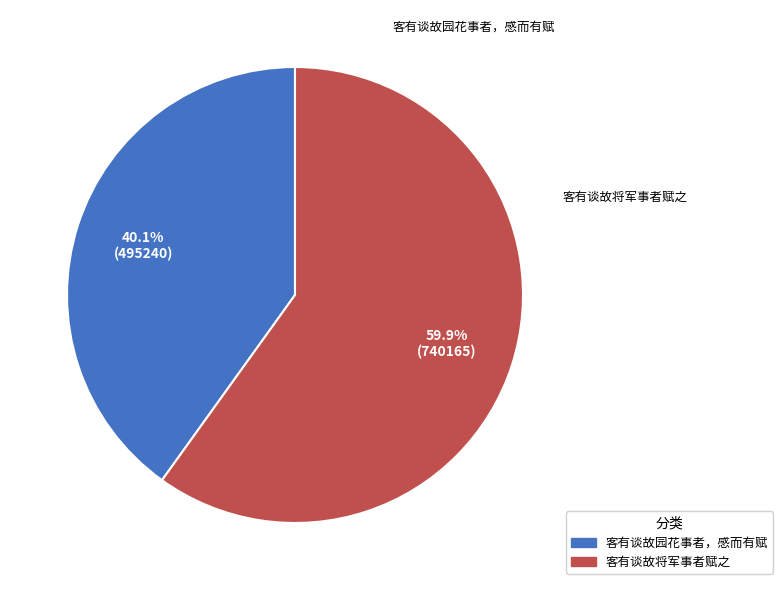

What is the ratio of the value at 客有谈故园花事者，感而有赋 to the value at 客有谈故将军事者赋之?

0.7